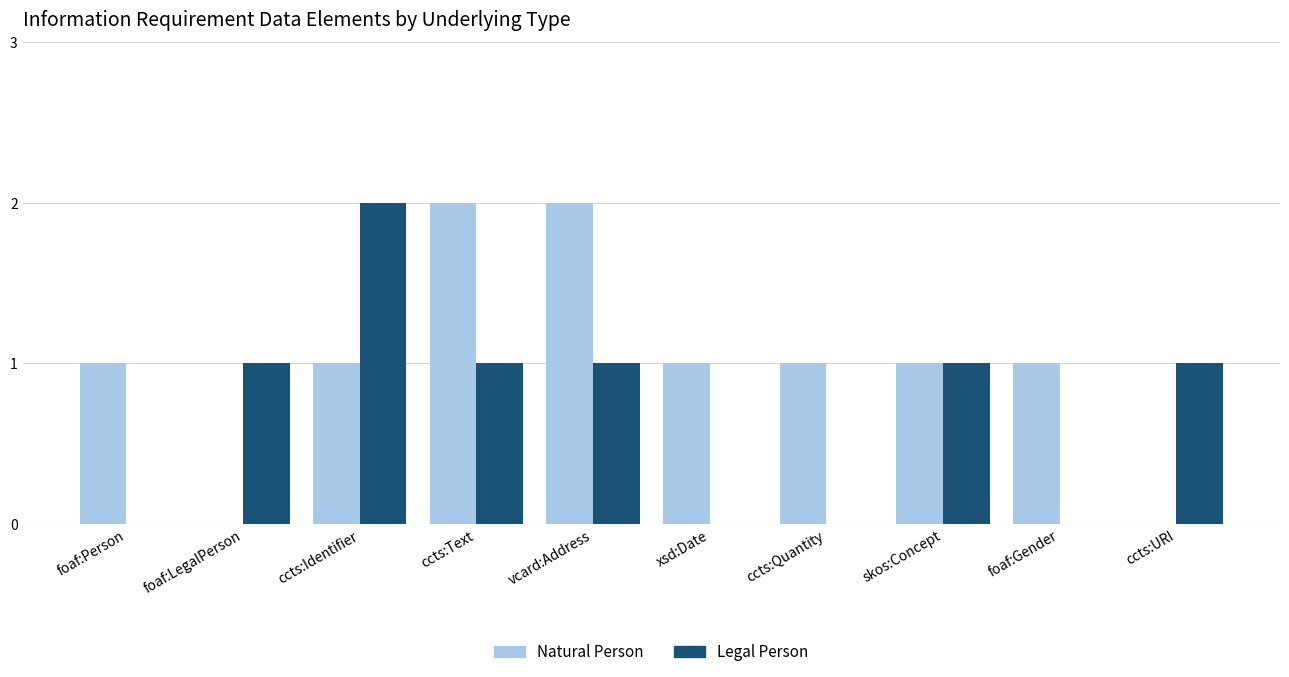

Between ccts:Identifier and xsd:Date, which series saw the biggest shift?

Legal Person